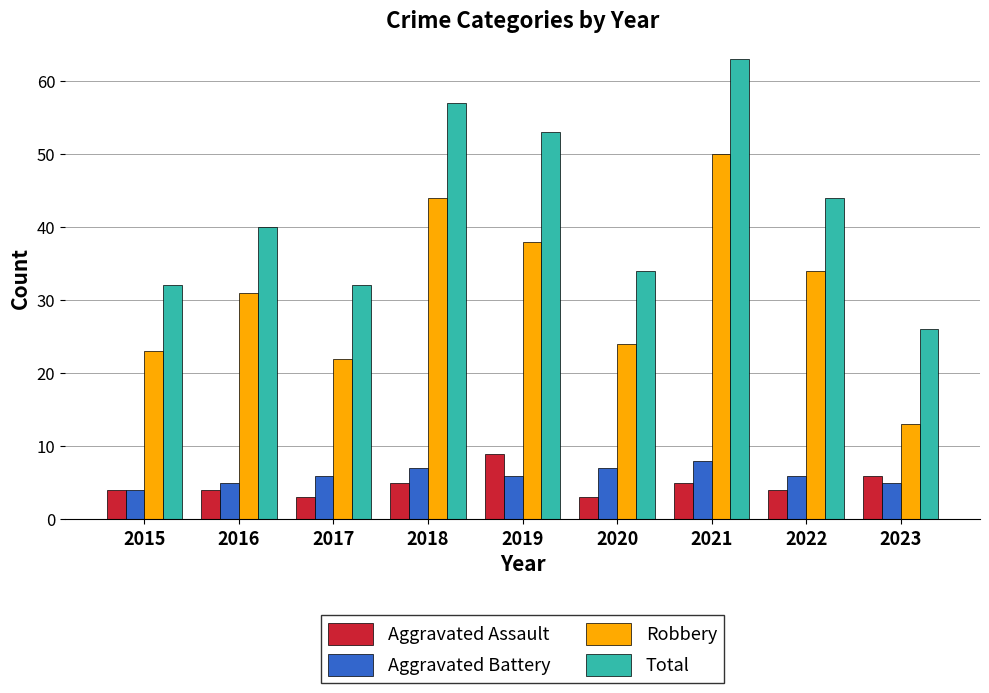

What is the difference between the maximum and second lowest values in the Aggravated Battery series?

3